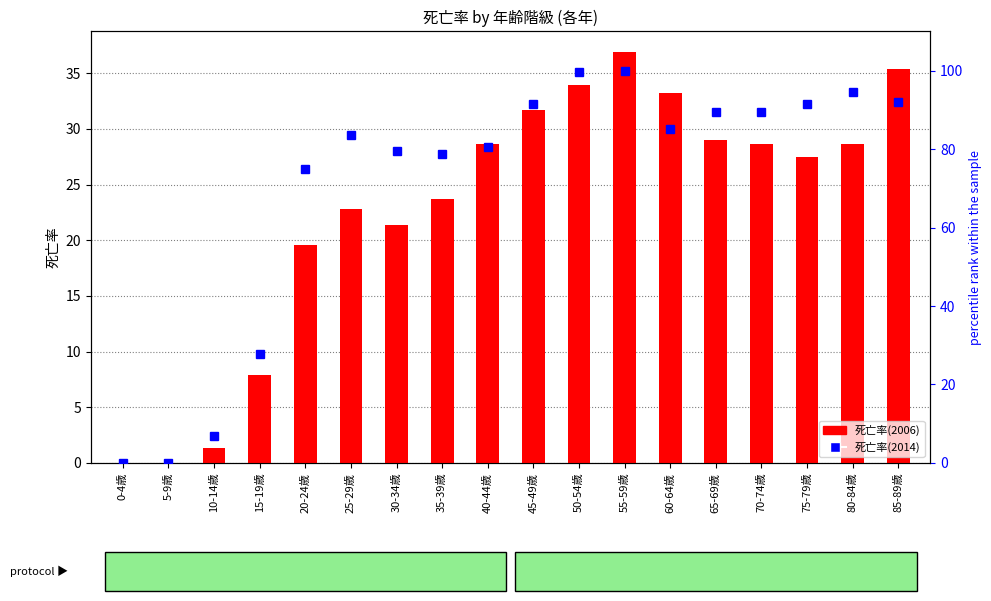

At which label does 死亡率(2006) reach its peak?

55-59歳